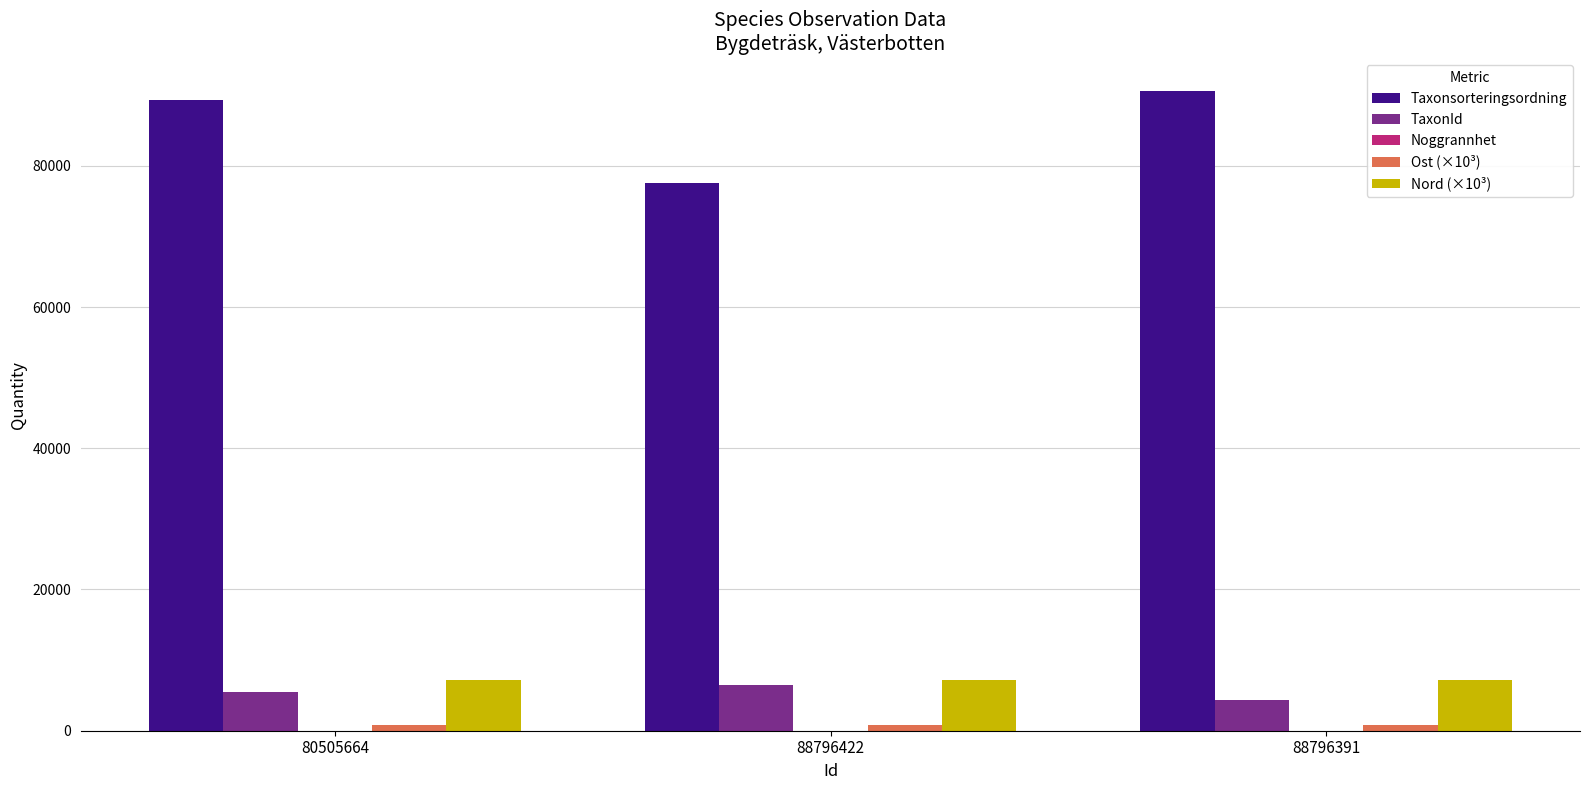

What is the highest value of the TaxonId series?

6425.0